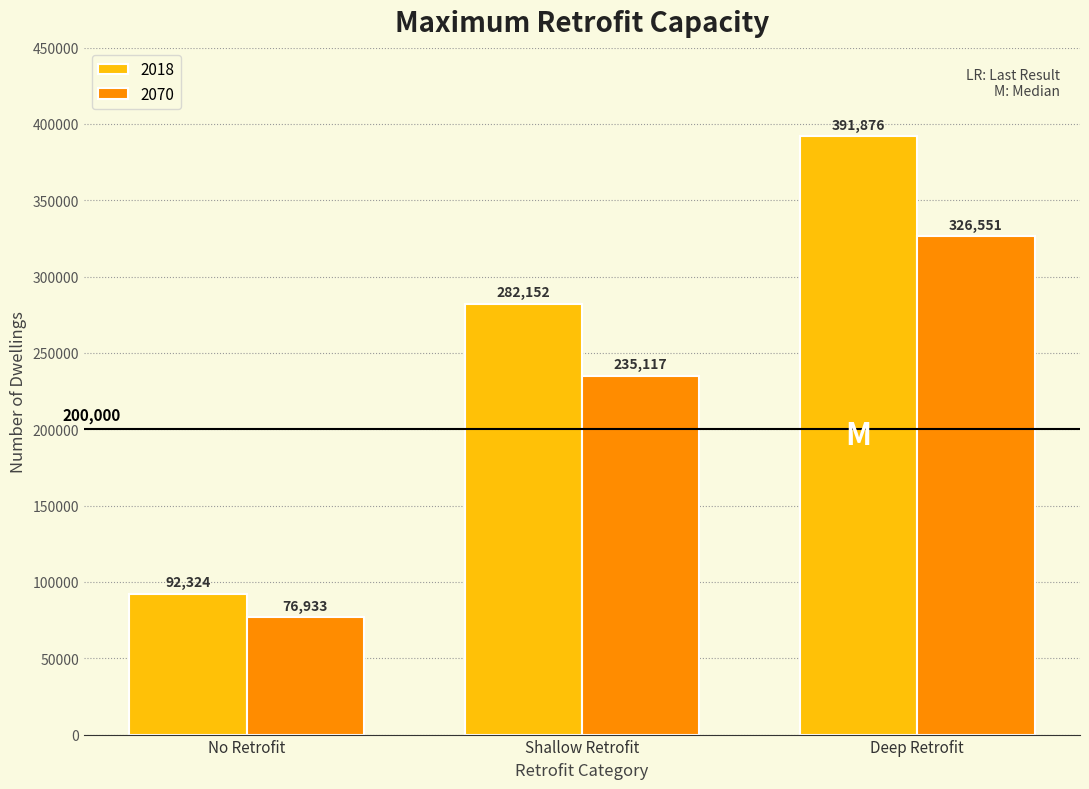

What are all the series names shown in the legend?

2018, 2070